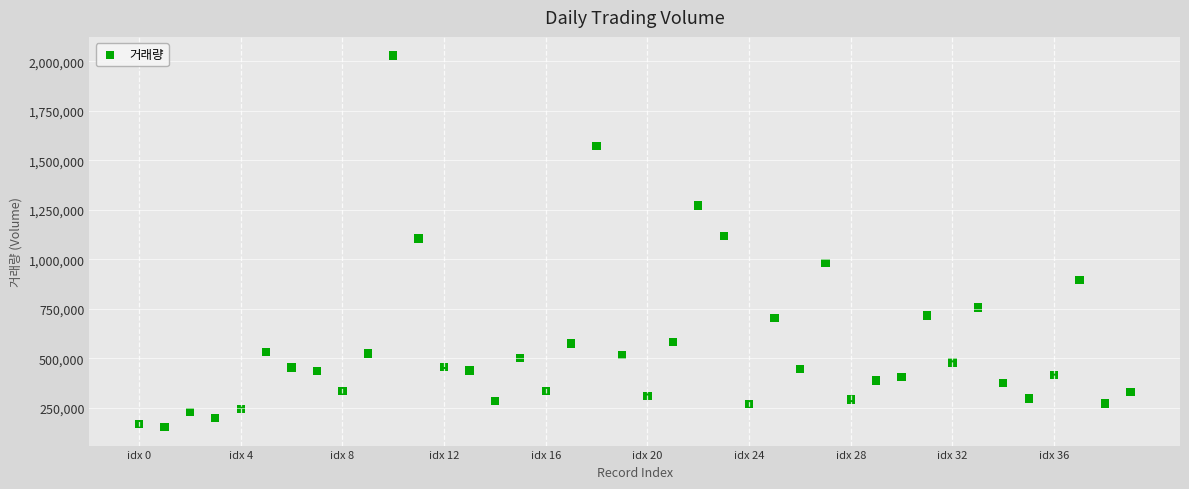

What is the range of Y values (max minus min)?

1875998